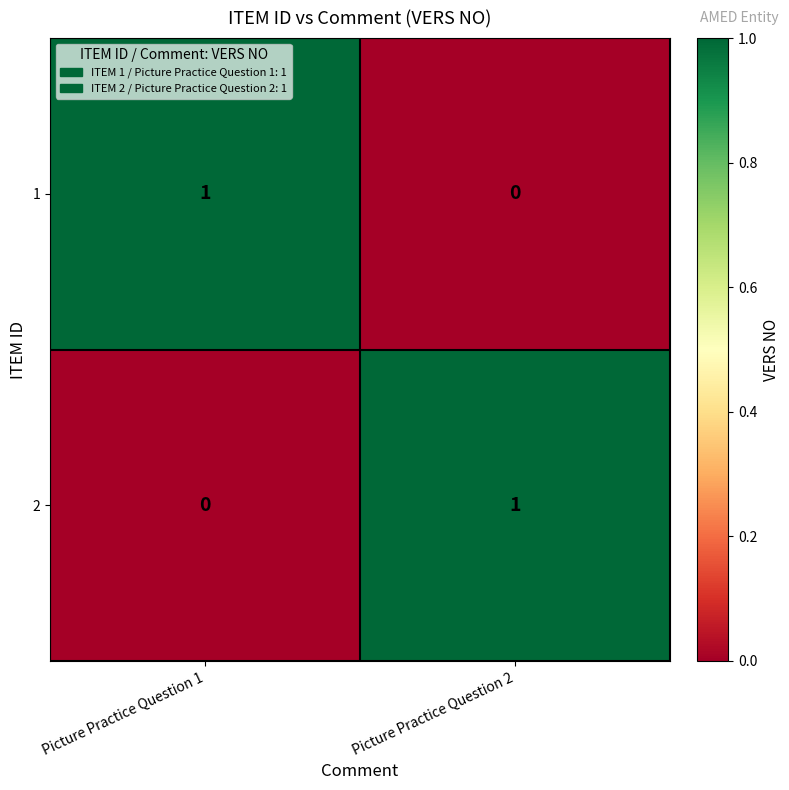

Where is 2 nearest to the value 0?

Picture Practice Question 1